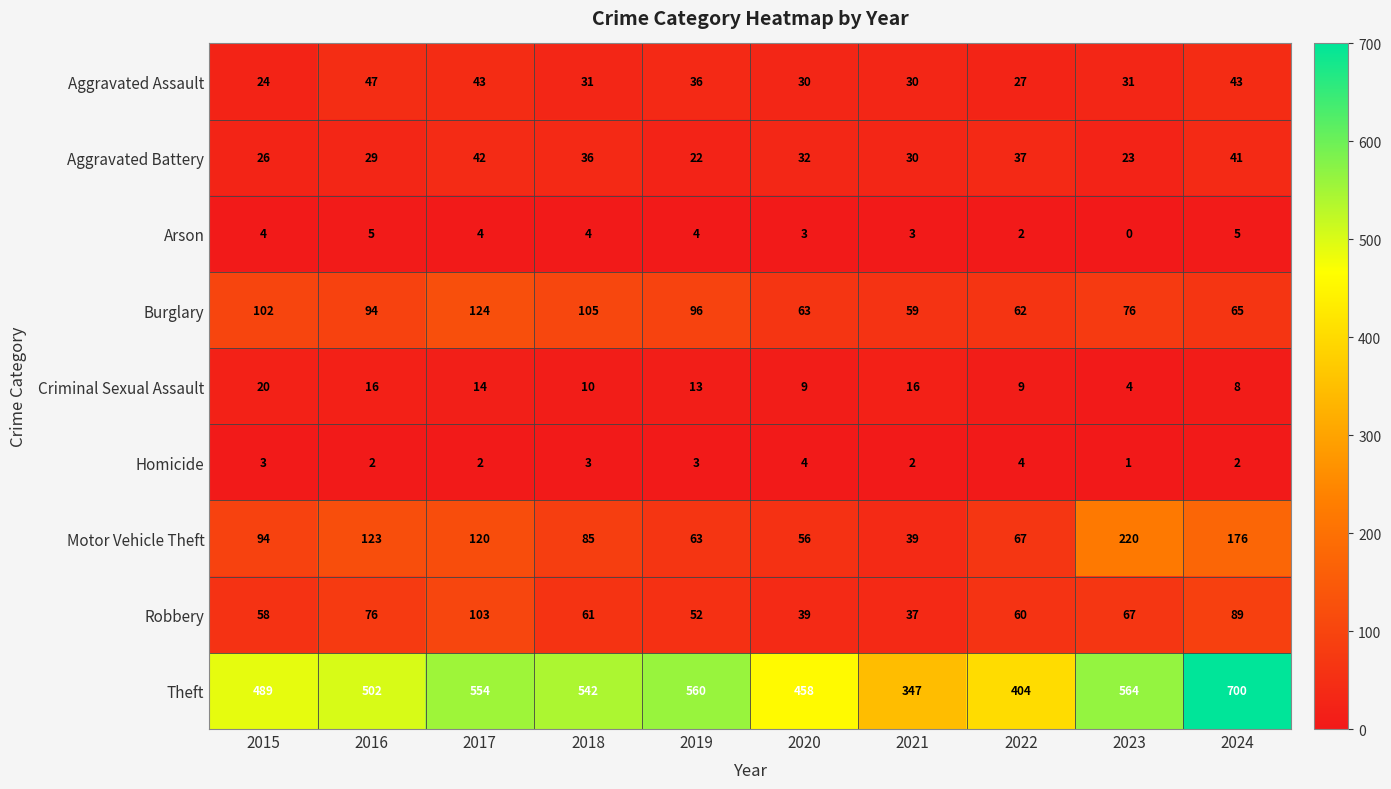

At which label does Burglary reach its minimum?

2021